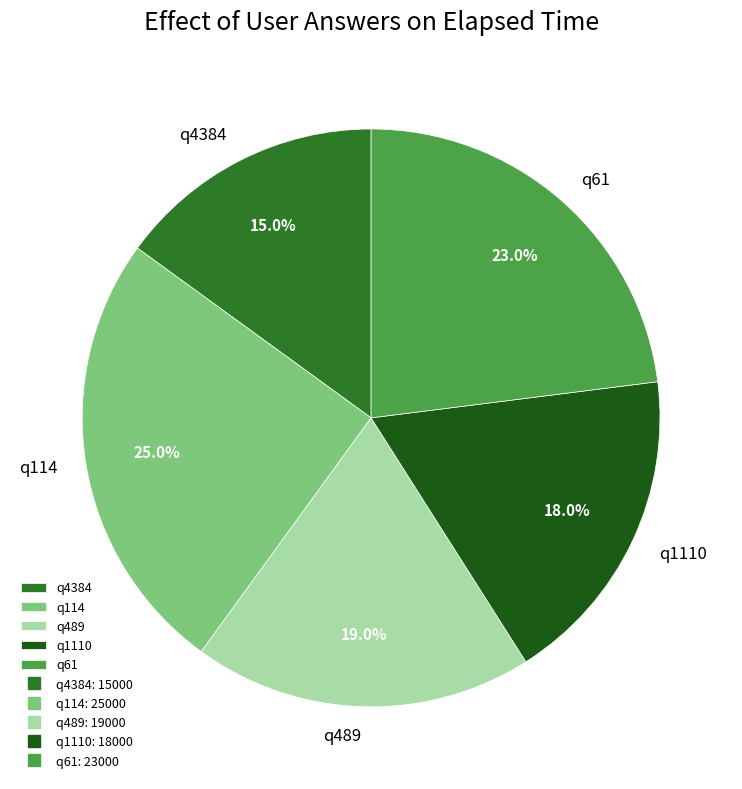

To the nearest percent, what is the average slice percentage?

20%